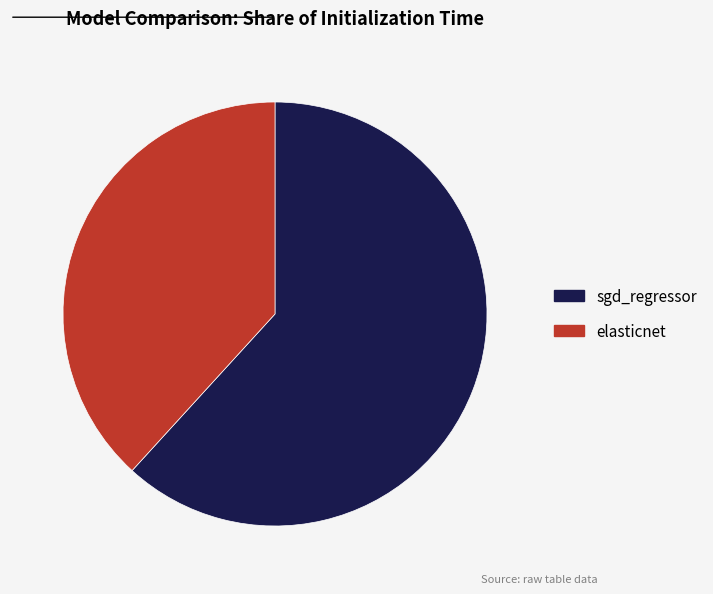

Is there a majority slice in this chart?

Yes